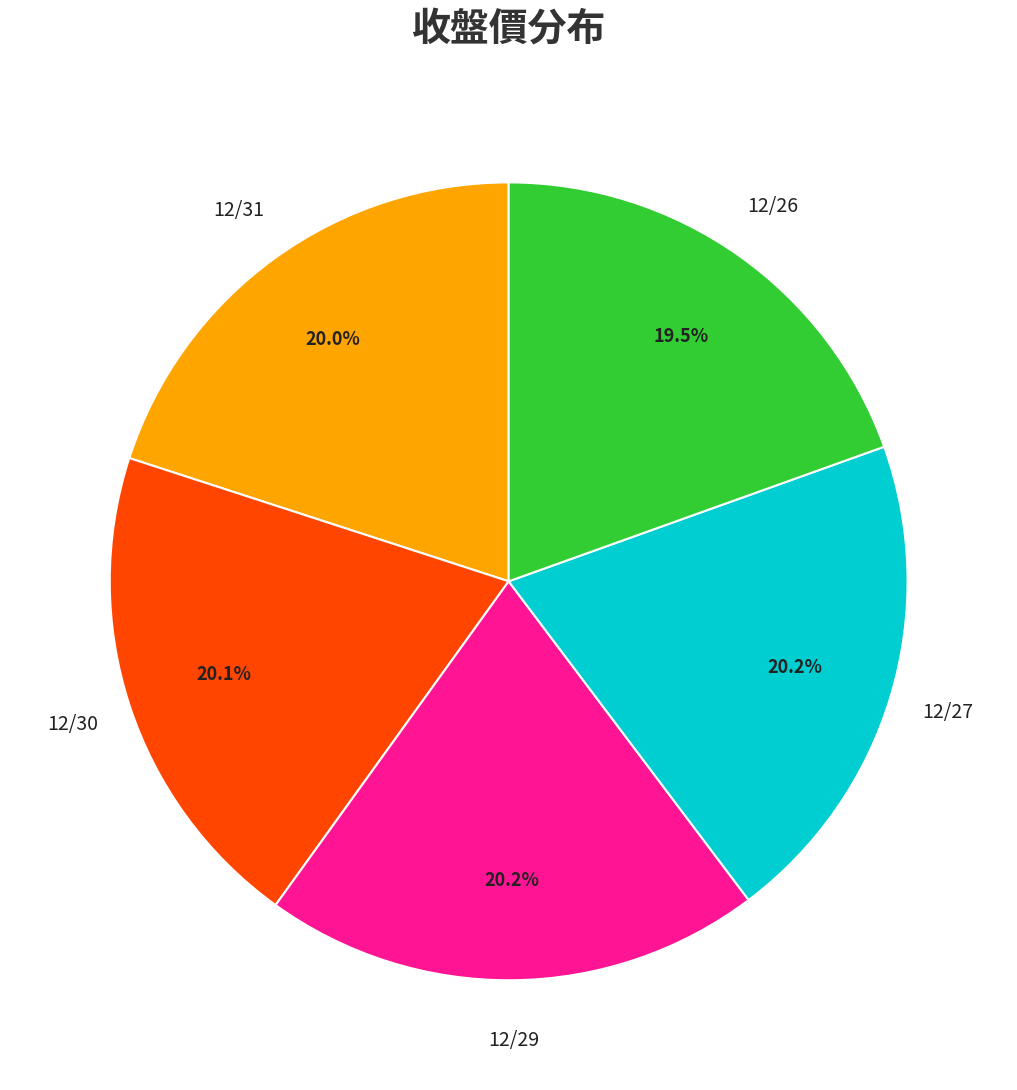

Does any single category account for the majority?

No